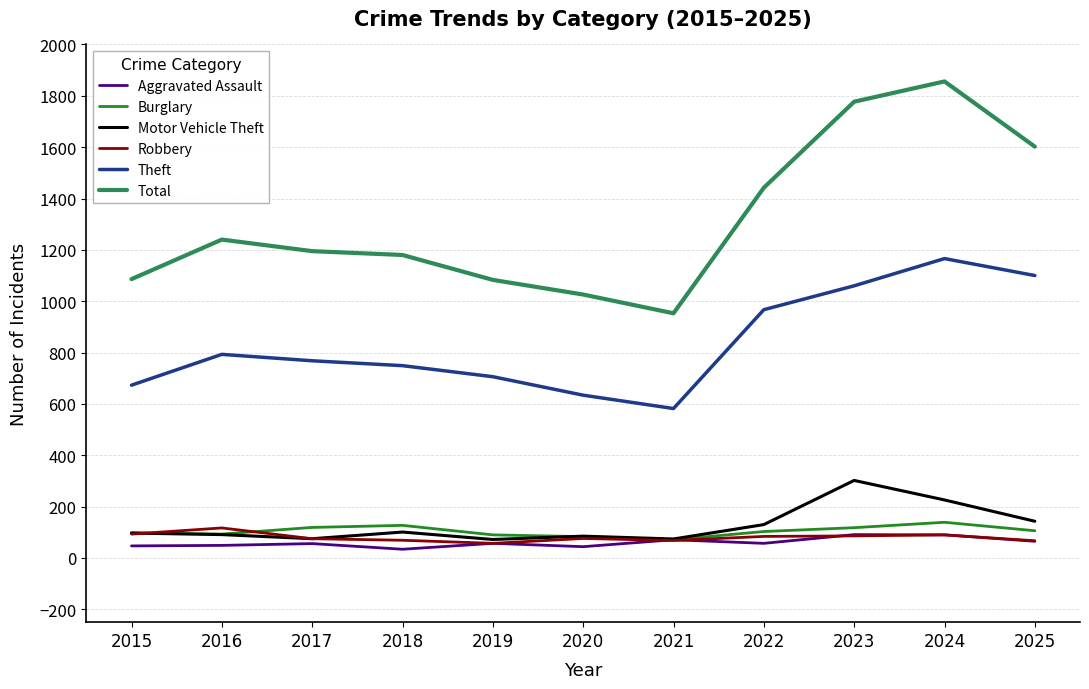

What is the maximum value for Theft?

1166